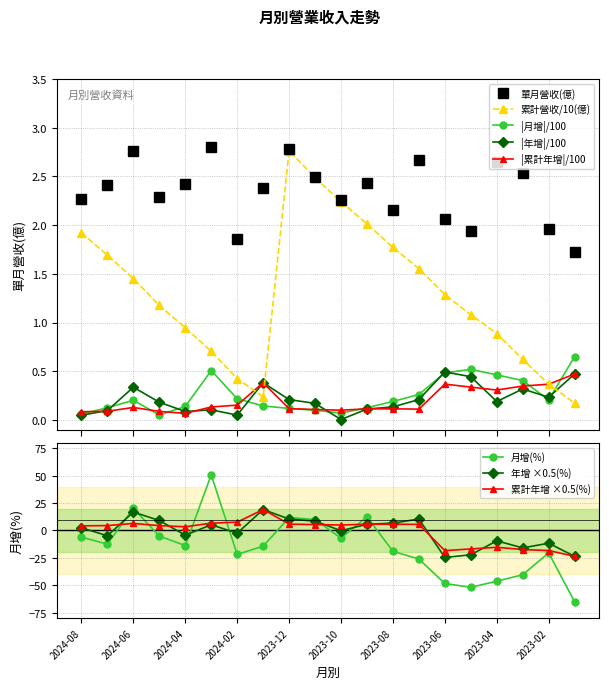

True or false: 累計年增(%) has a value of 29.6 at 2024-01.

False